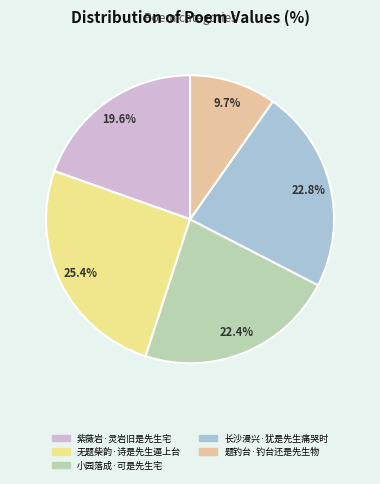

What percentage is the 无题柴韵·诗是先生逼上台 slice, to the nearest percent?

25%